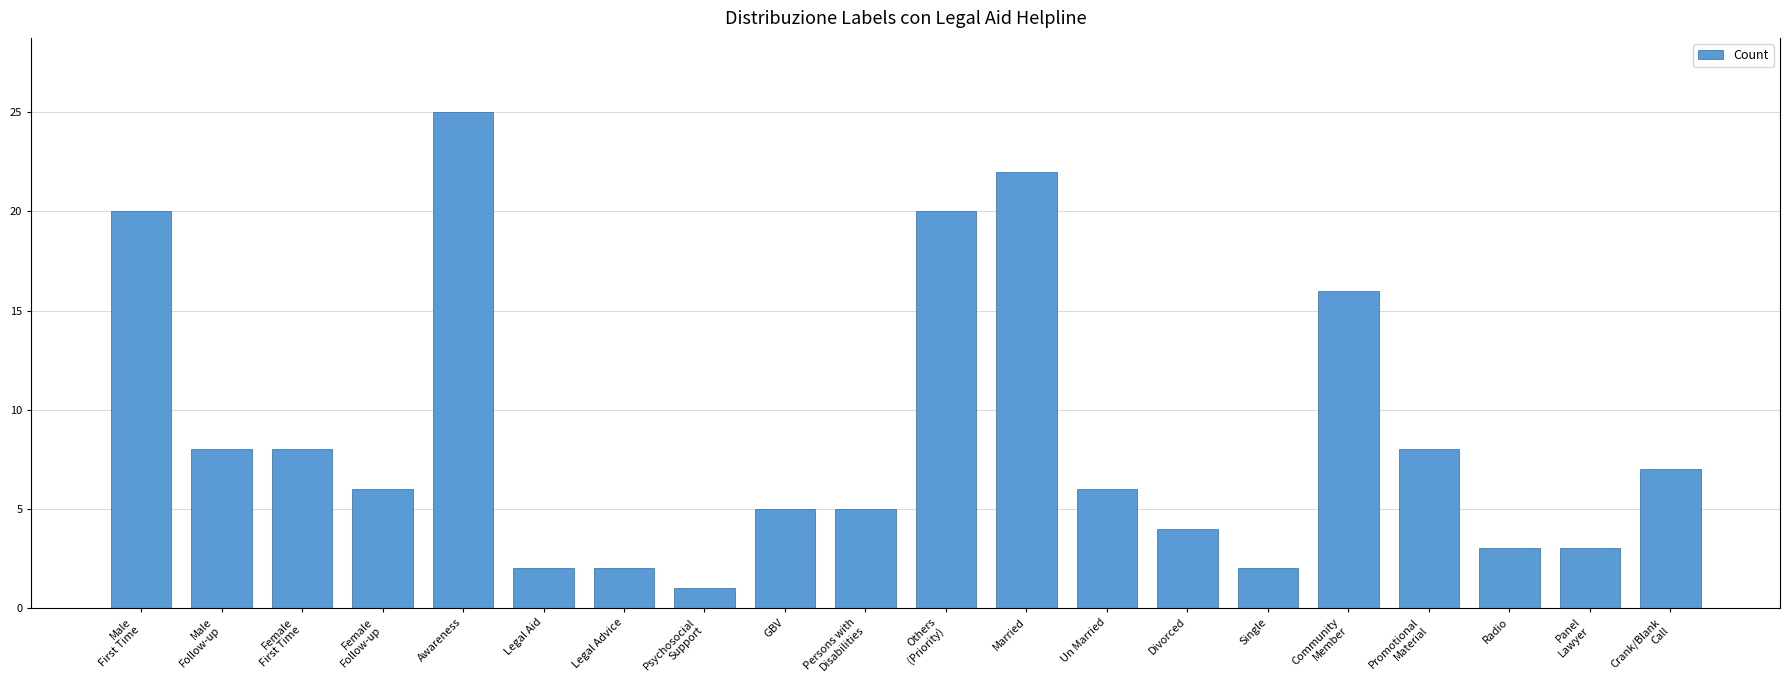

Between Psychosocial
Support and Crank/Blank
Call, which is larger?

Crank/Blank
Call